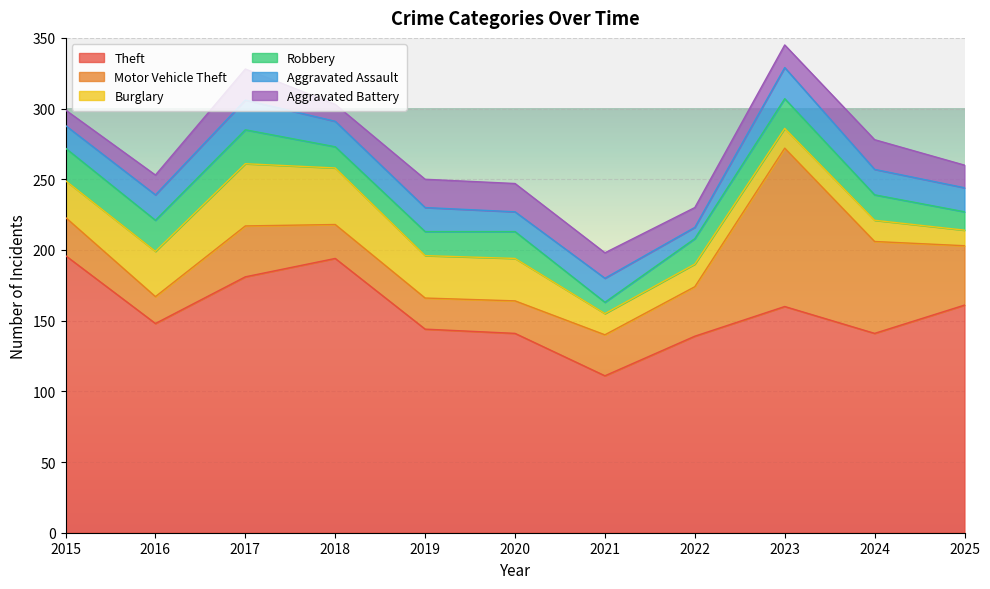

How many distinct data groups are displayed?

6